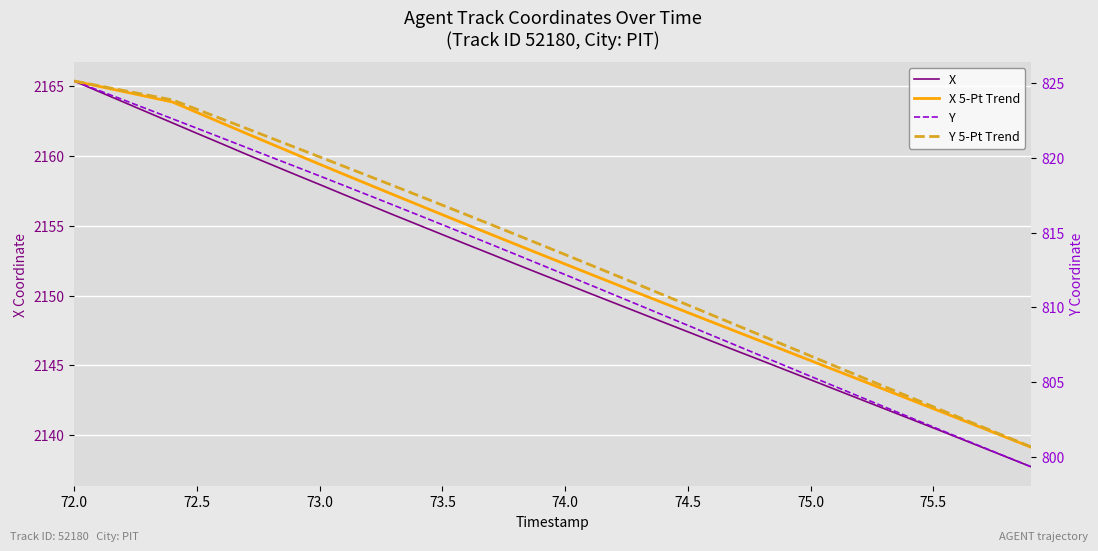

Which series has the widest spread of values?

X